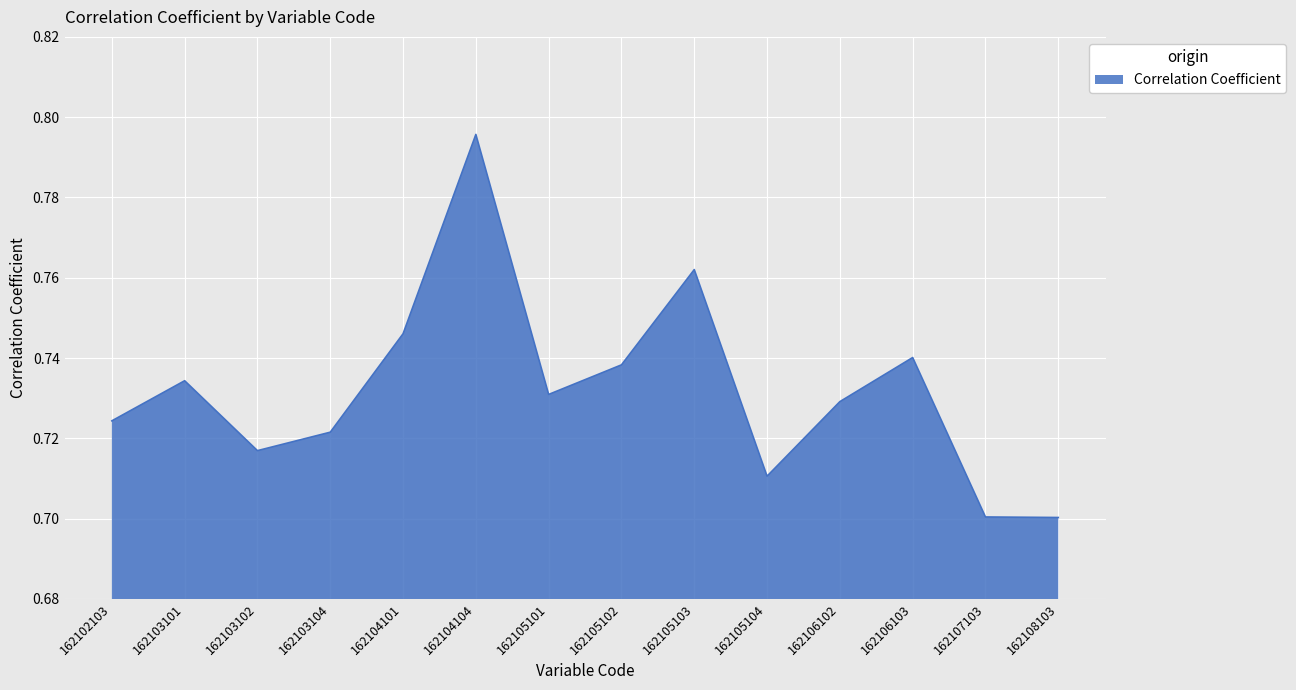

Between 162105104 and 162103101, which is larger?

162103101